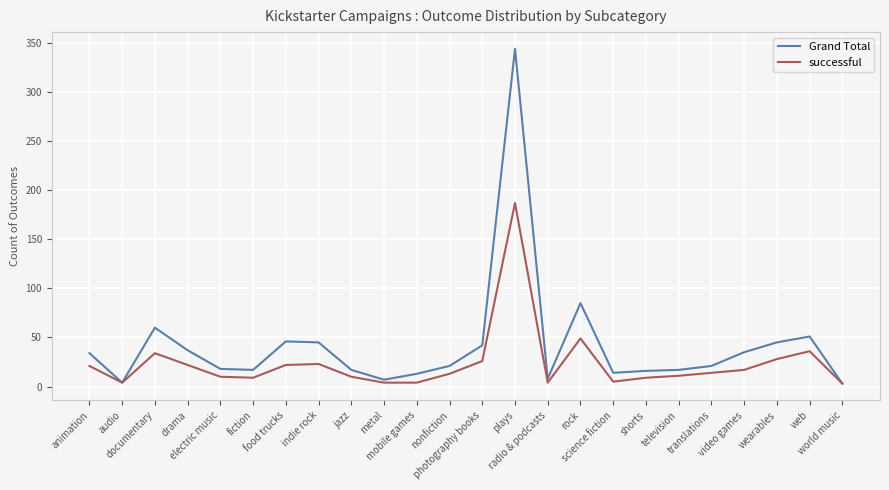

Rank the series by their average value, from highest to lowest.

Grand Total, successful